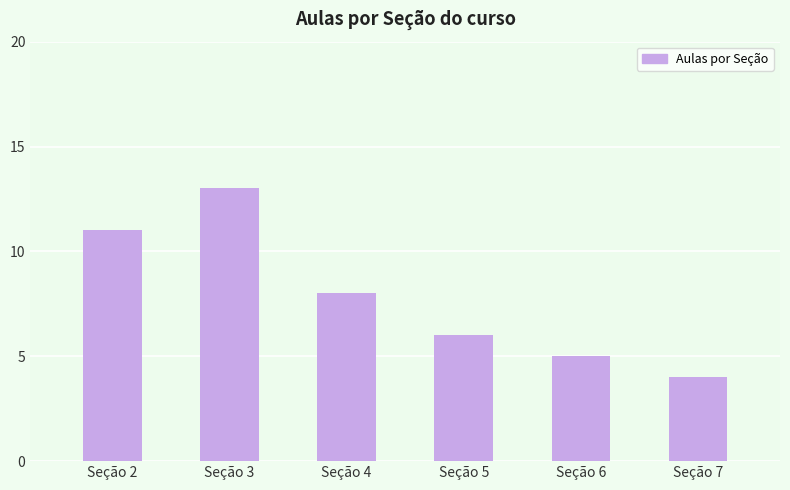

What is the difference between the maximum and minimum values?

9